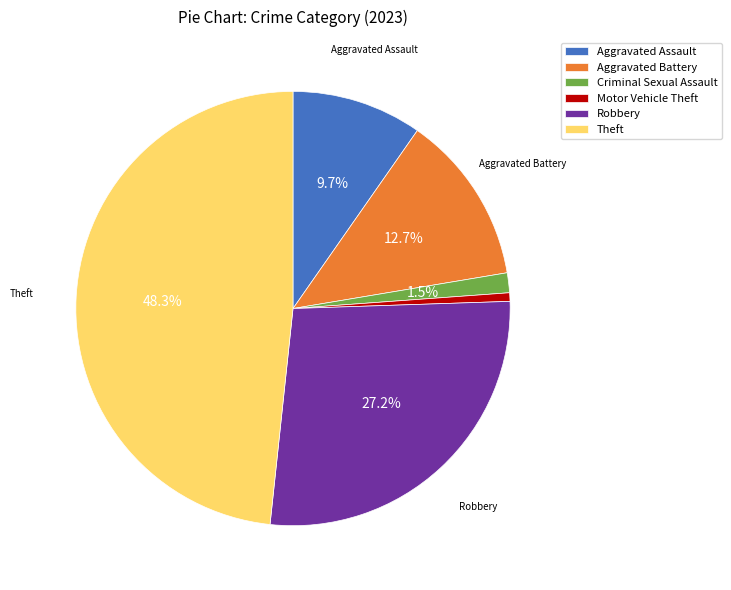

What is the smallest slice in the pie chart?

Motor Vehicle Theft